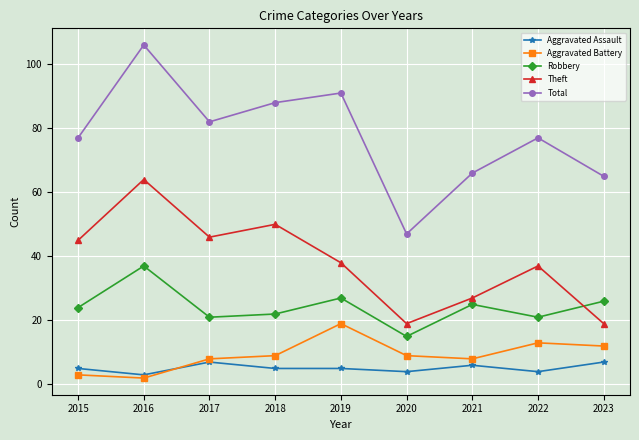

How many values in the Robbery series are below 24?

4